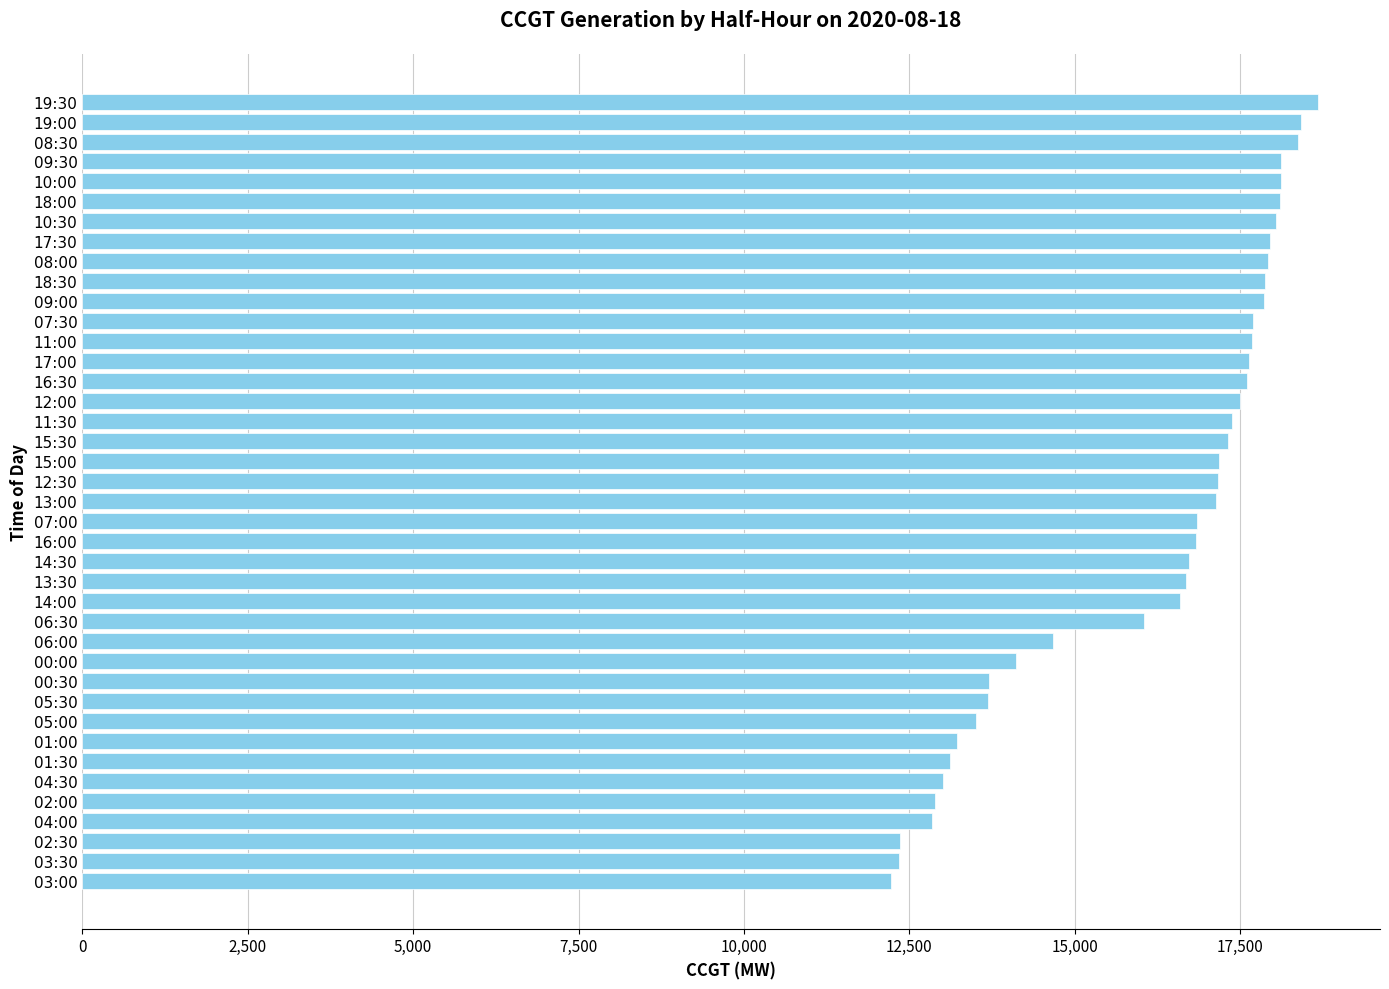

What is the sum of the values at 17:30 and 01:00?

31173